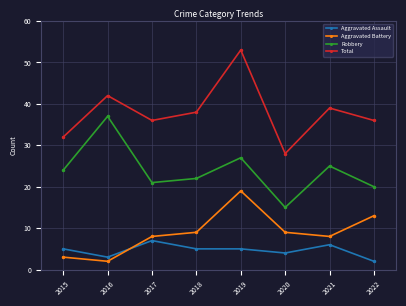

What is the sum of the Aggravated Battery values at 2016 and 2015?

5